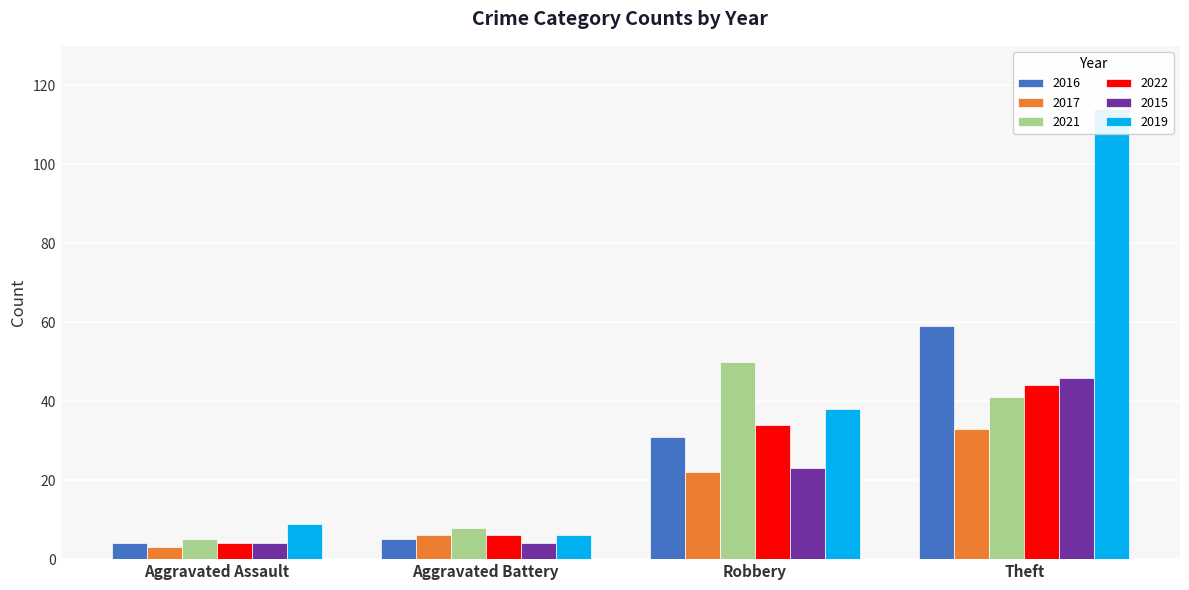

Read the 2016 value at Aggravated Battery.

5